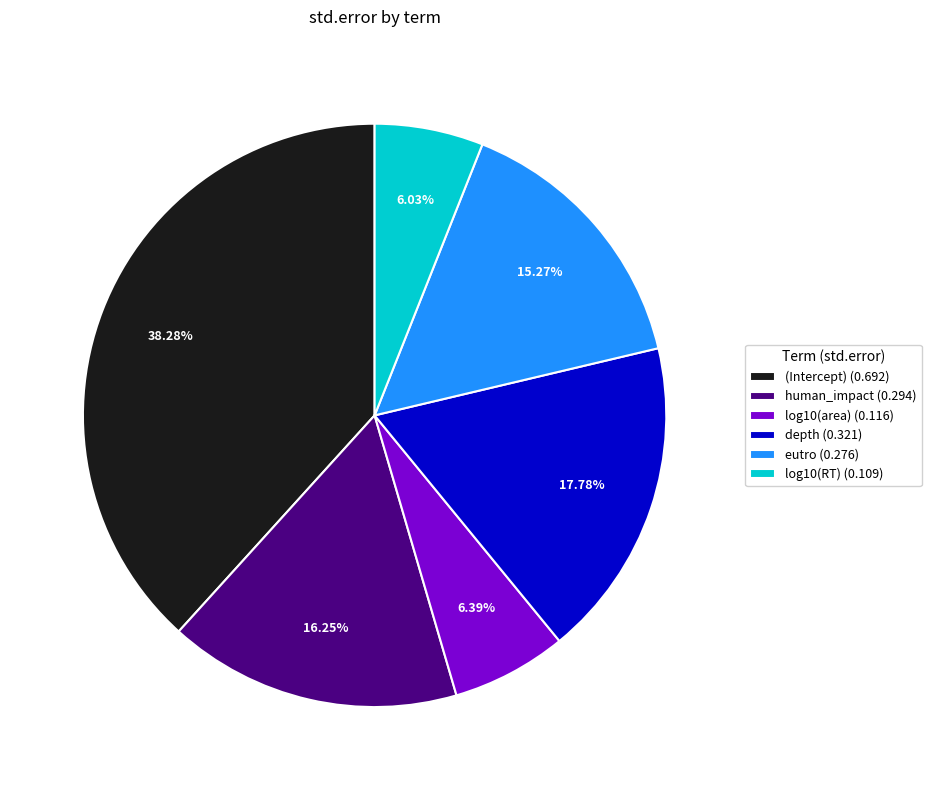

To the nearest percent, what percentage of the pie is depth?

18%